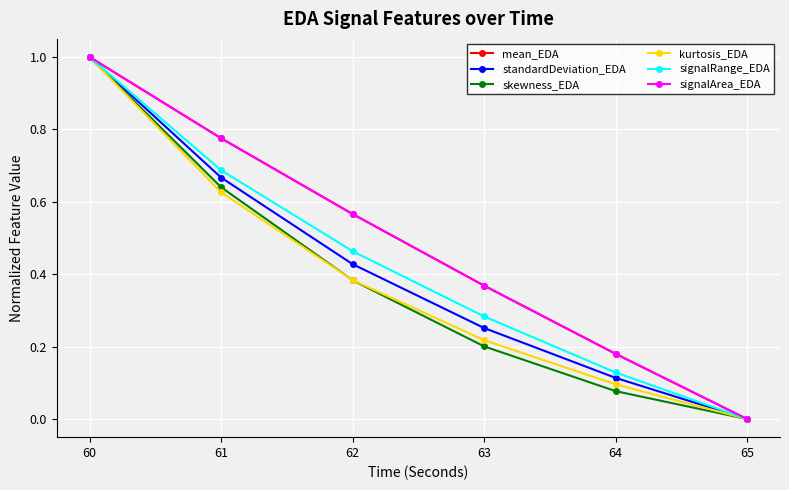

What is the difference between the maximum and second lowest values in the standardDeviation_EDA series?

0.9